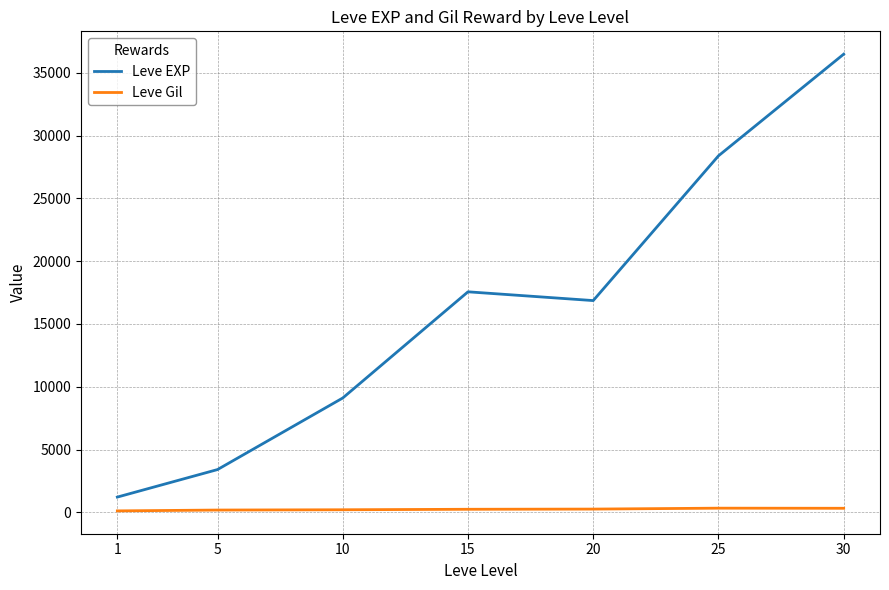

Is the value of Leve EXP at 1 greater than the value of Leve Gil at 1?

Yes